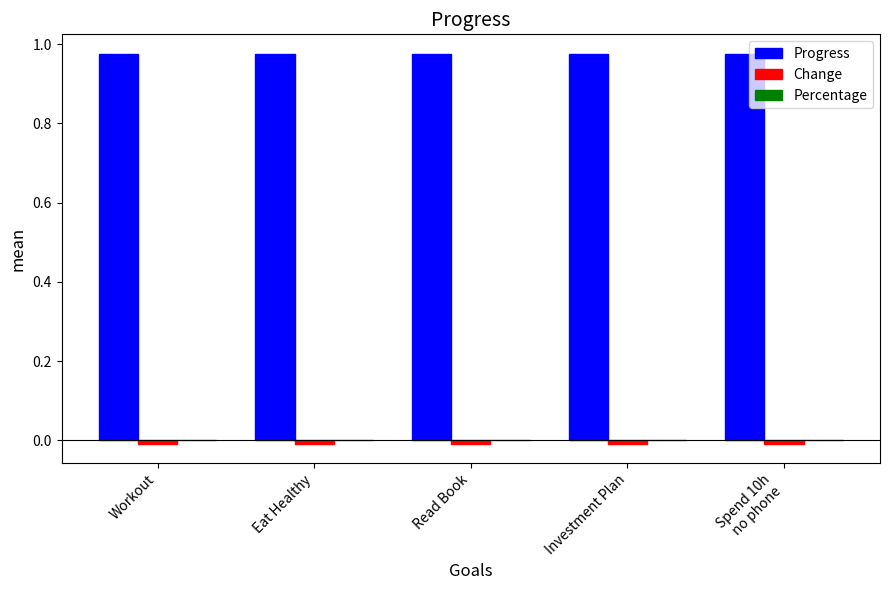

What is the label of the 3rd bar from the right?

Read Book